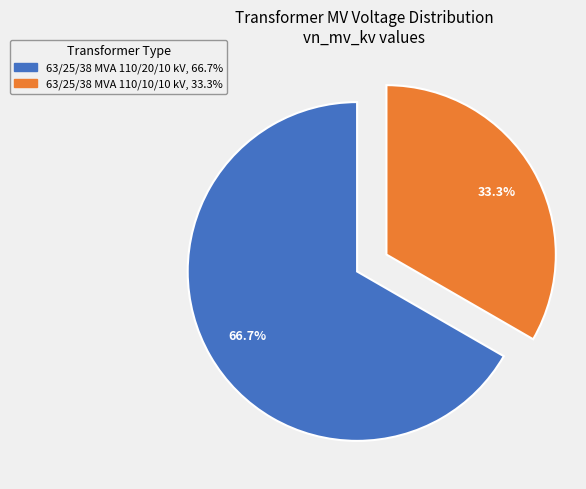

Which slice is the largest?

63/25/38 MVA 110/20/10 kV